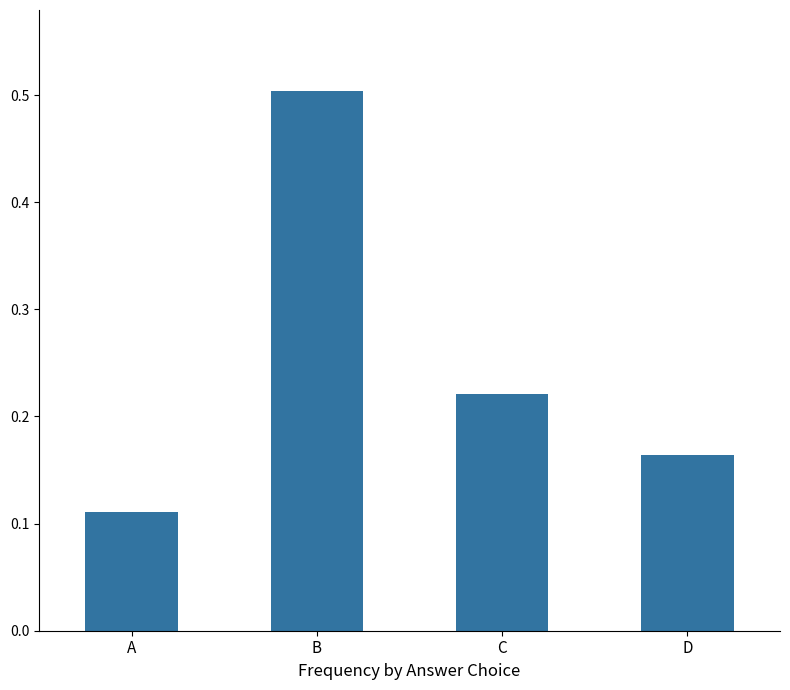

What is the average value?

0.3